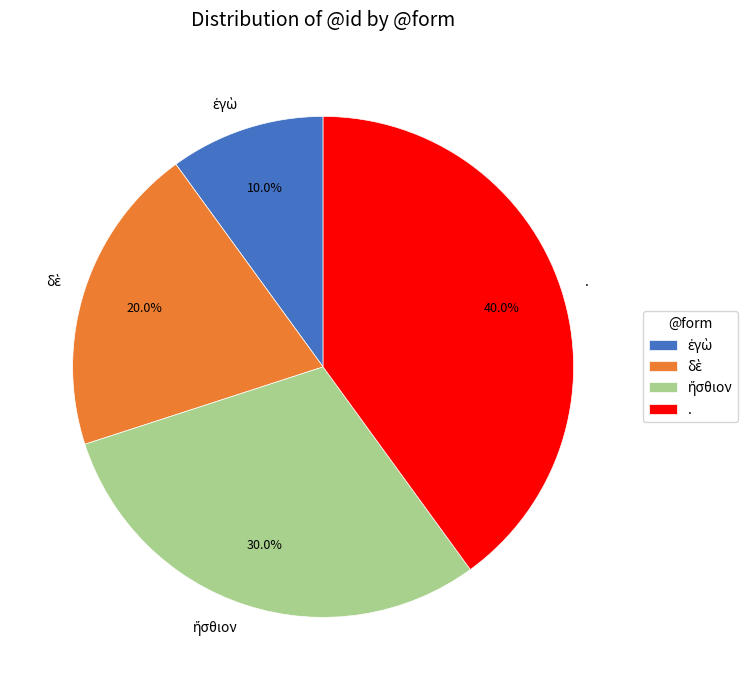

Does . account for over 50% of the chart?

No